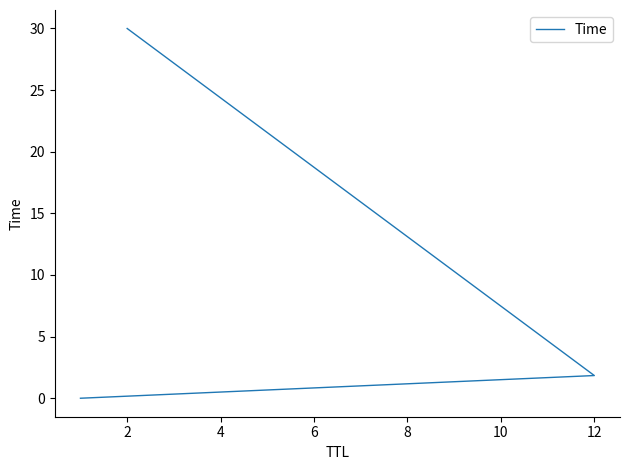

How many data points are above 1?

2